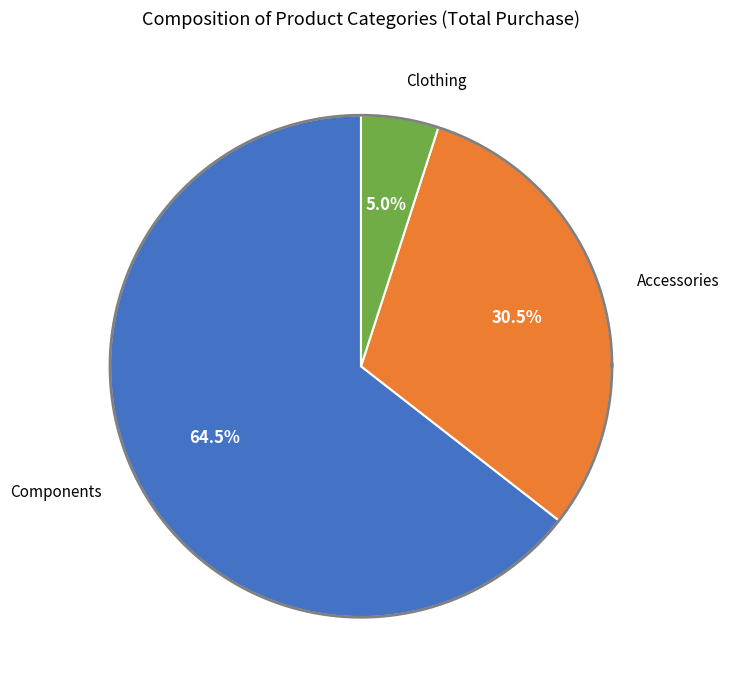

Which category has the smallest portion of the pie?

Clothing